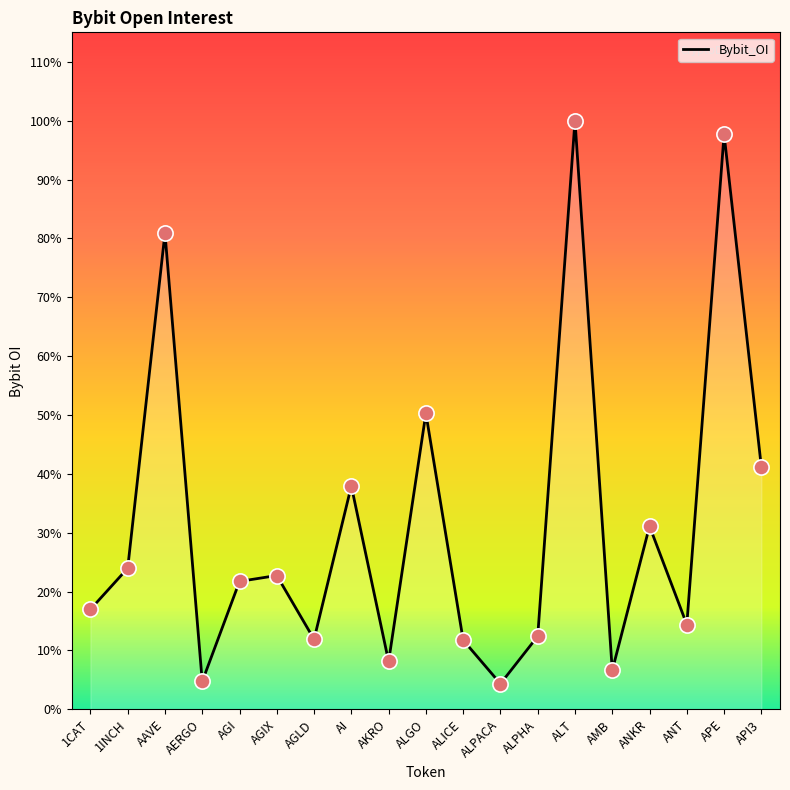

Approximately how many times larger is the value at ALGO compared to ANT?

3.5